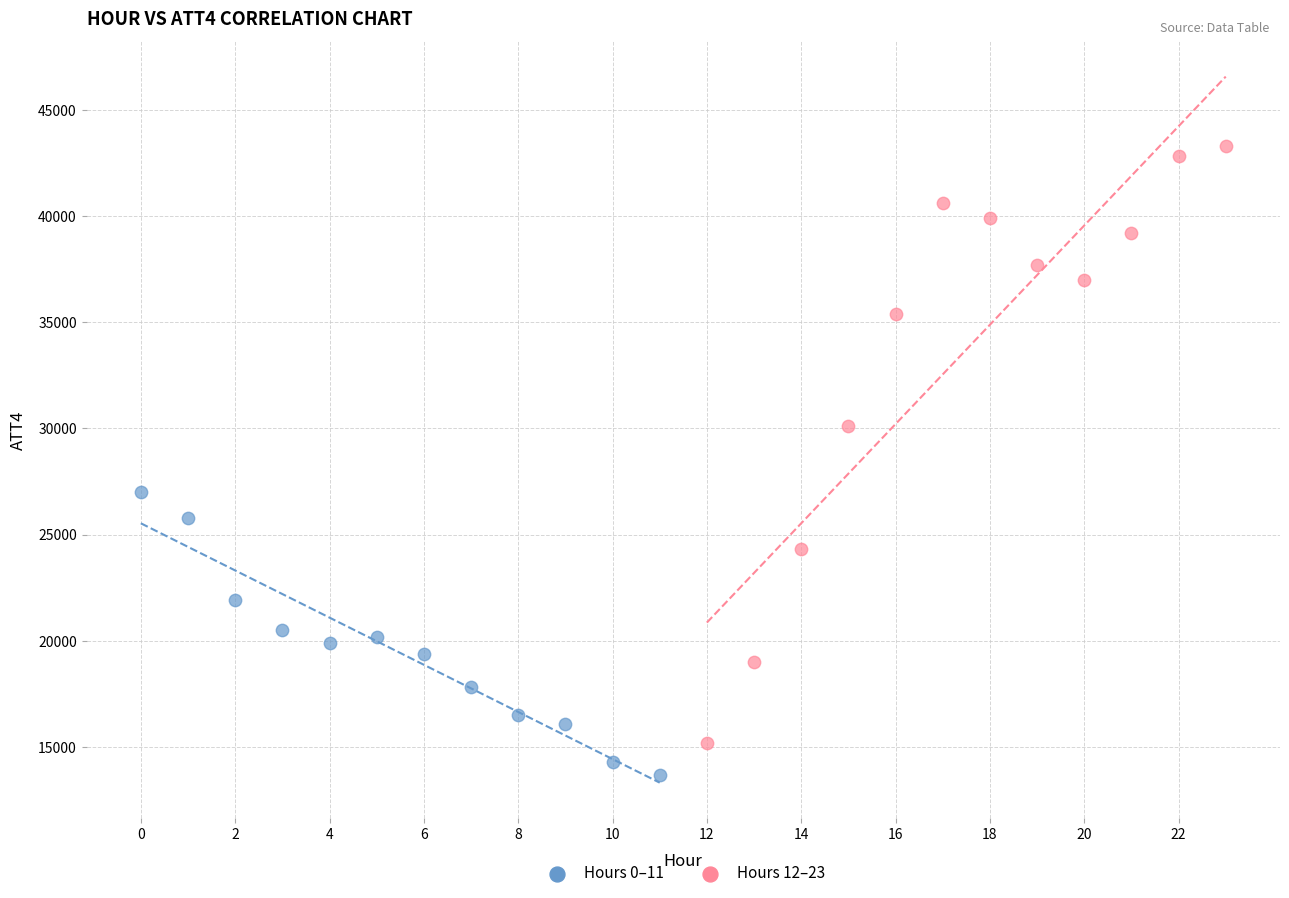

Which series contains the lowest Y value?

Hours 0–11